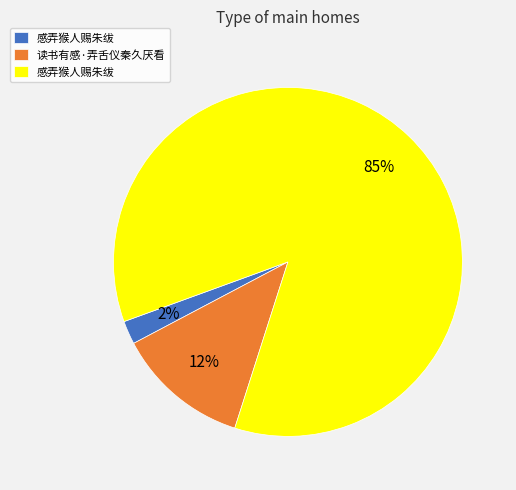

To the nearest percent, what is the average slice percentage?

33%